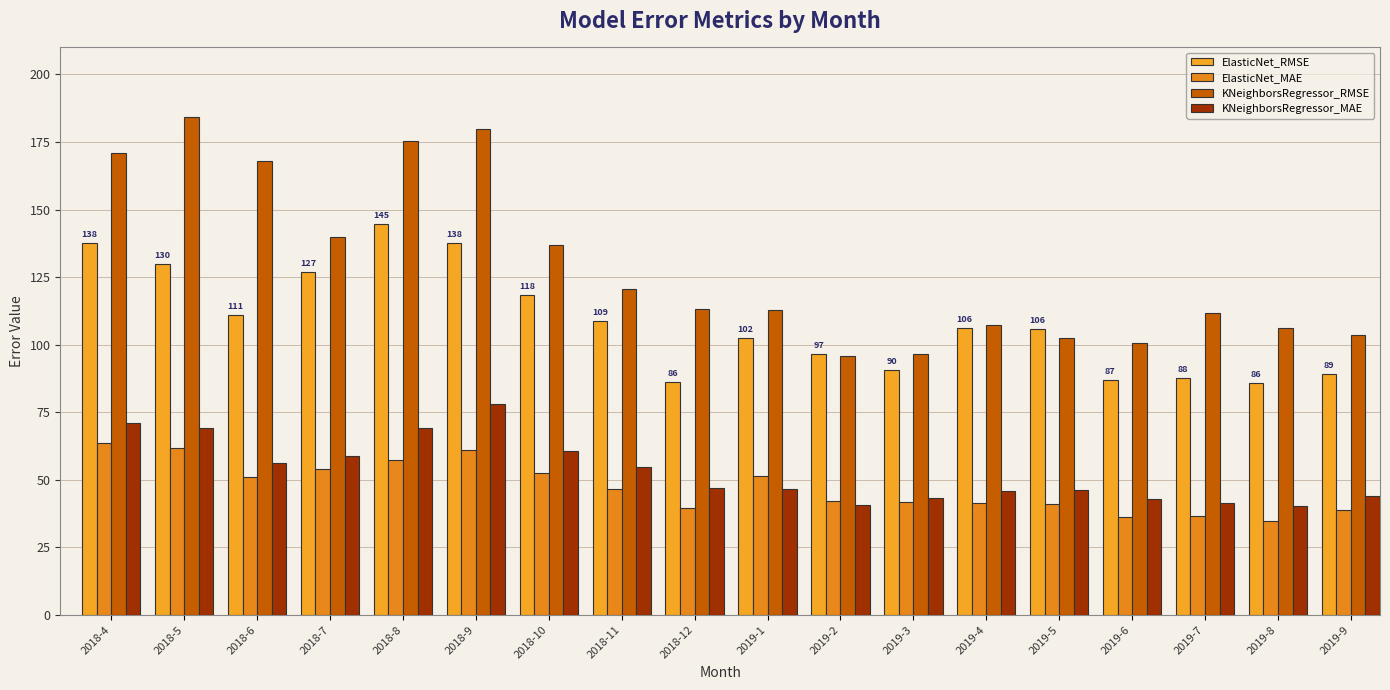

At how many categories does at least one series exceed 133?

7